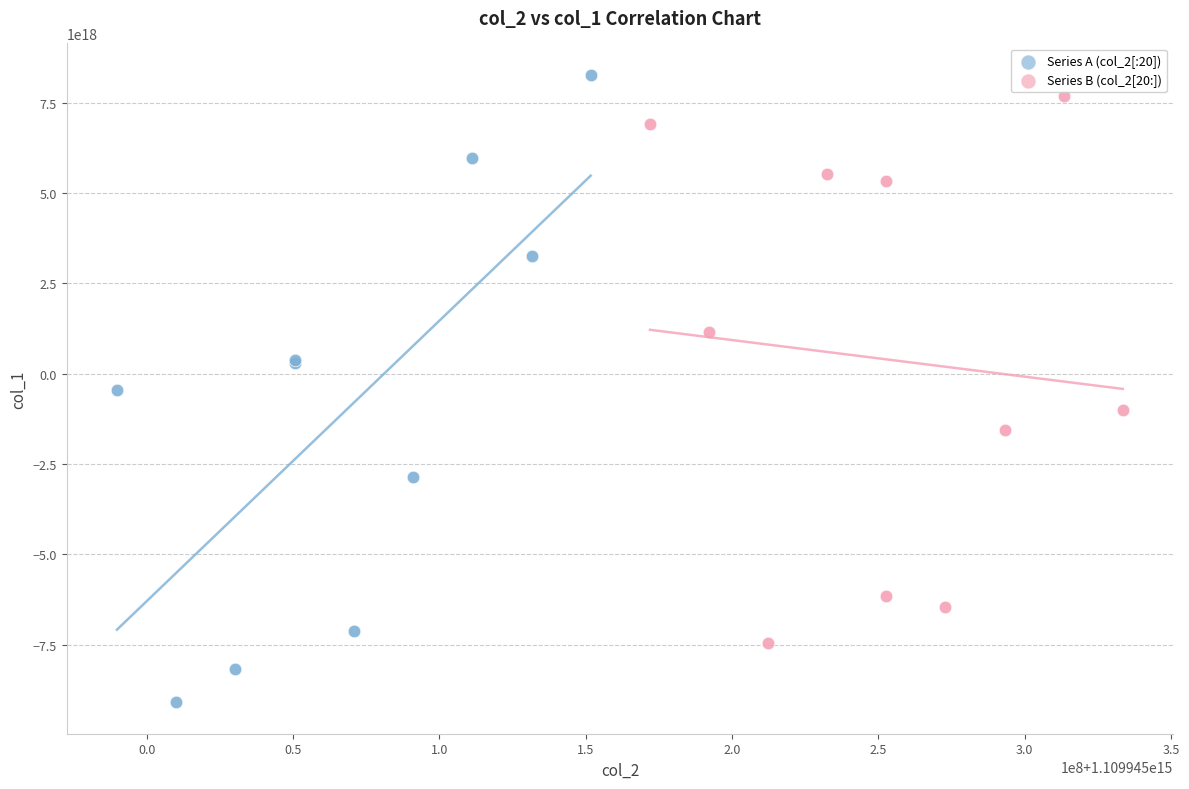

Which series reaches the minimum Y coordinate?

Series A (col_2[:20])